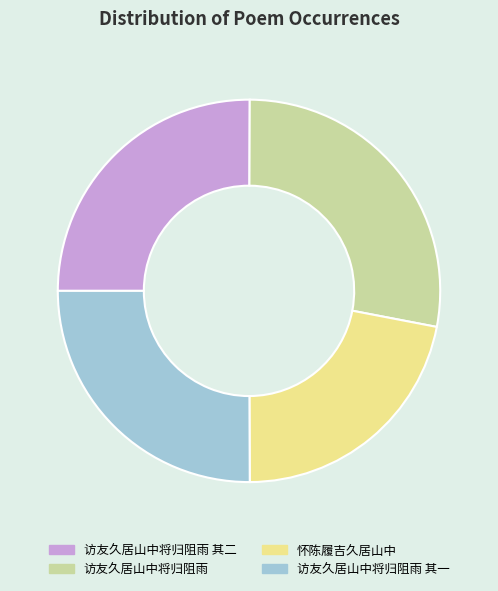

How many segments does this pie chart have?

4